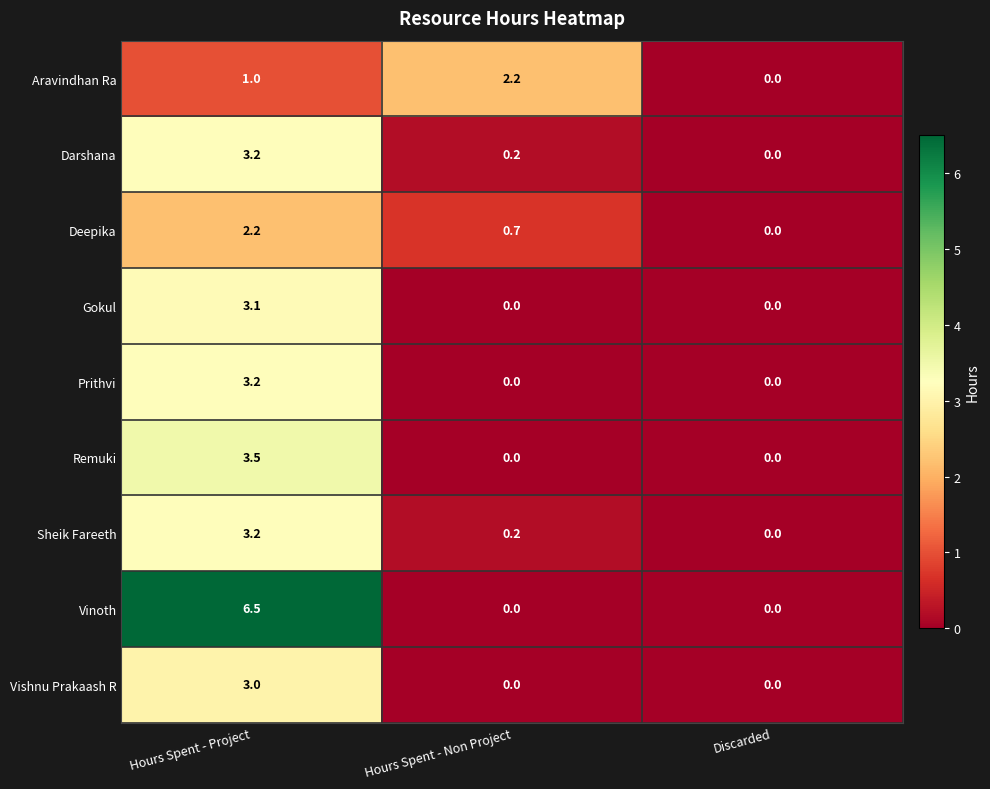

At which label is Darshana closest to 1?

Hours Spent - Non Project